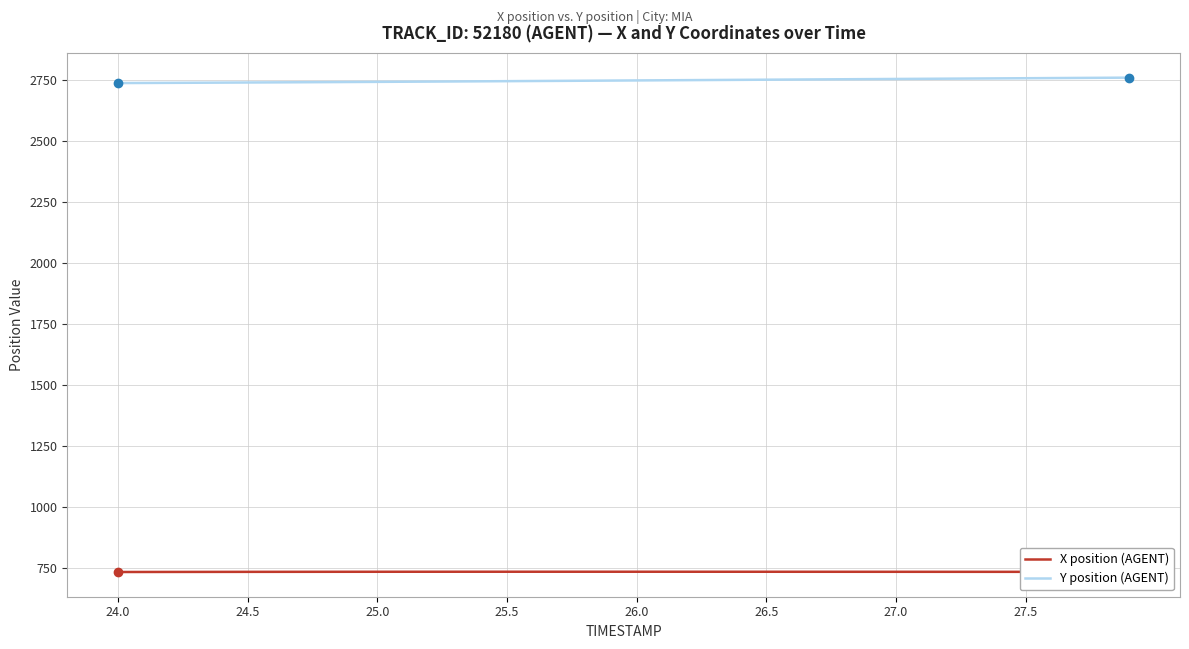

True or false: X position (AGENT) and Y position (AGENT) intersect in this chart.

False